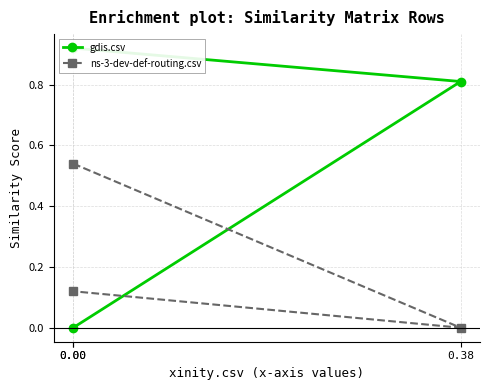

What is the sum of all gdis.csv values?

1.7